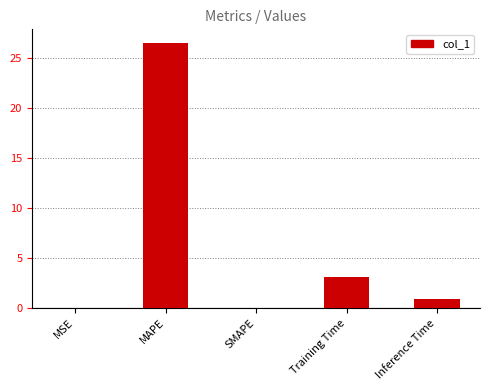

Where is the data nearest to the value 13?

Training Time